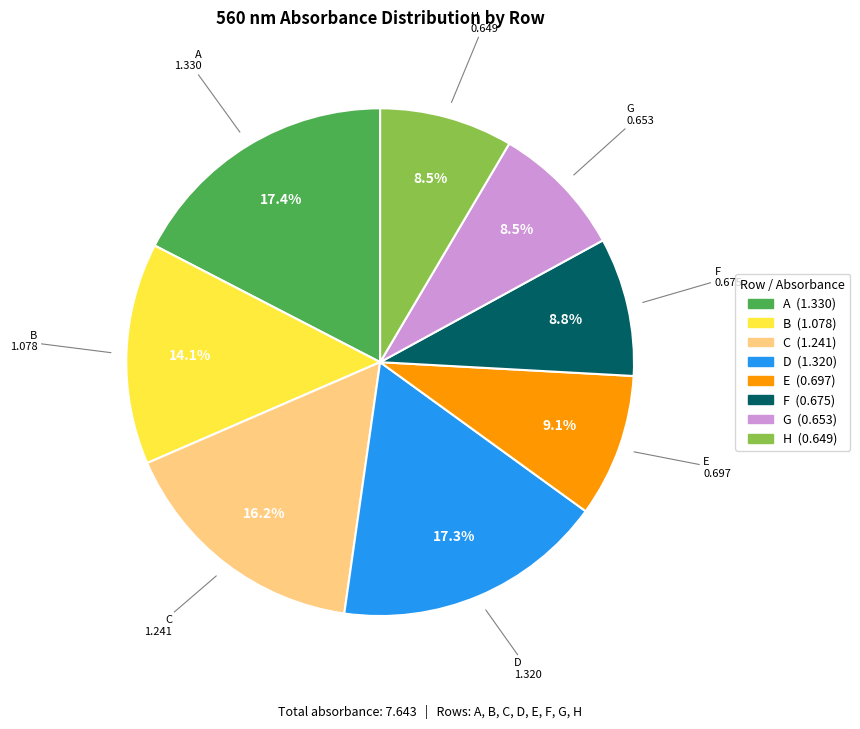

Does any single category account for the majority?

No